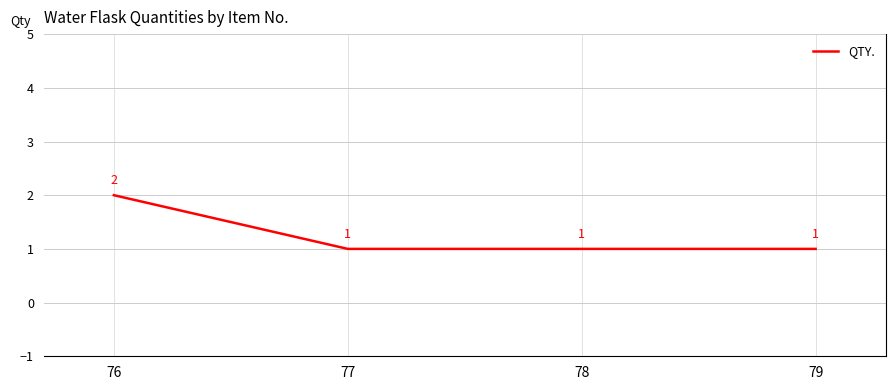

True or false: the data shows 2 at 76.

True